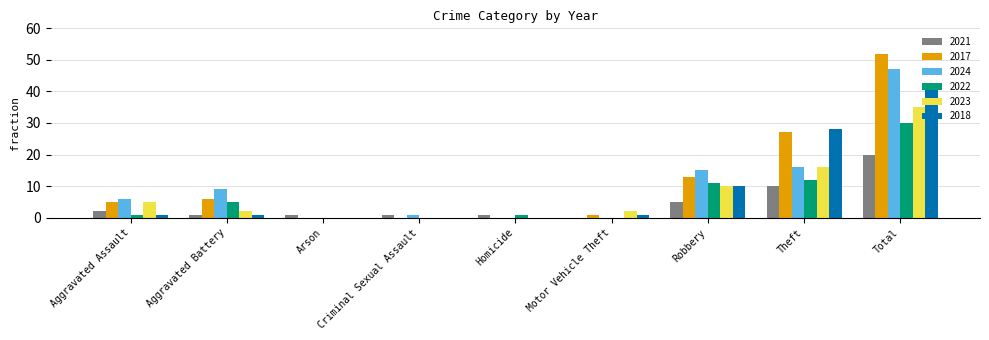

The value of 2022 at Aggravated Battery is 5. True or false?

True